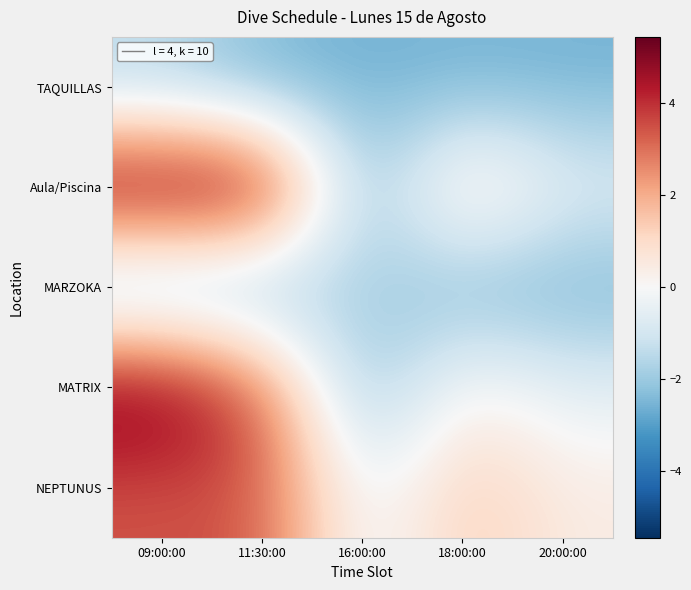

List the series in order of their peak value, lowest first.

MARZOKA, TAQUILLAS, NEPTUNUS, MATRIX, Aula/Piscina